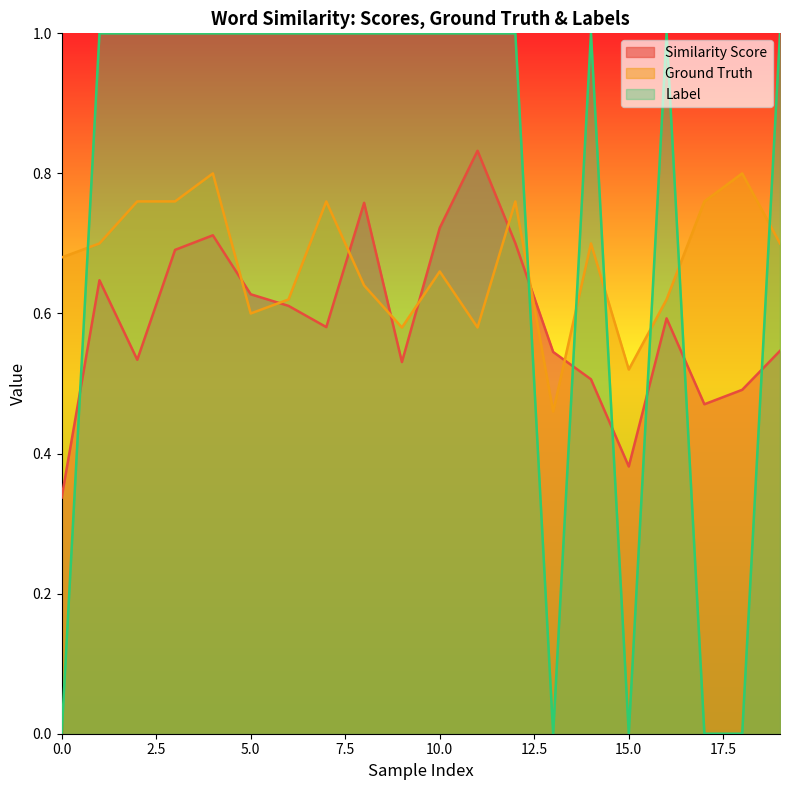

How many series are shown in this chart?

3